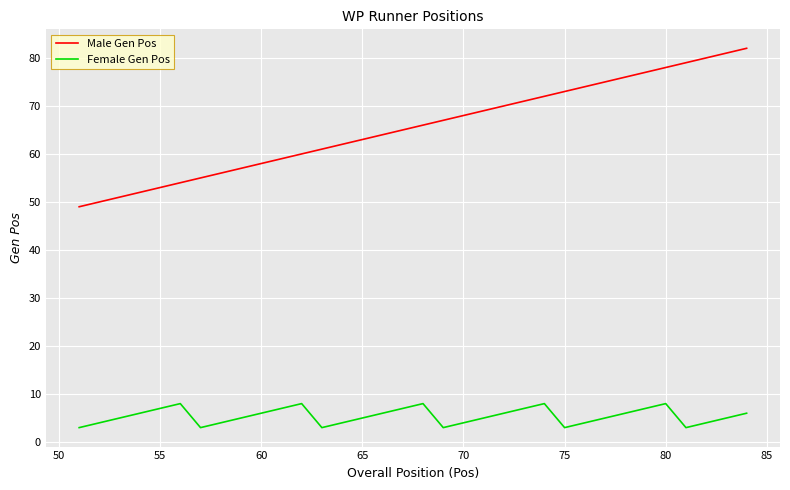

What is the minimum value for Female Gen Pos?

3